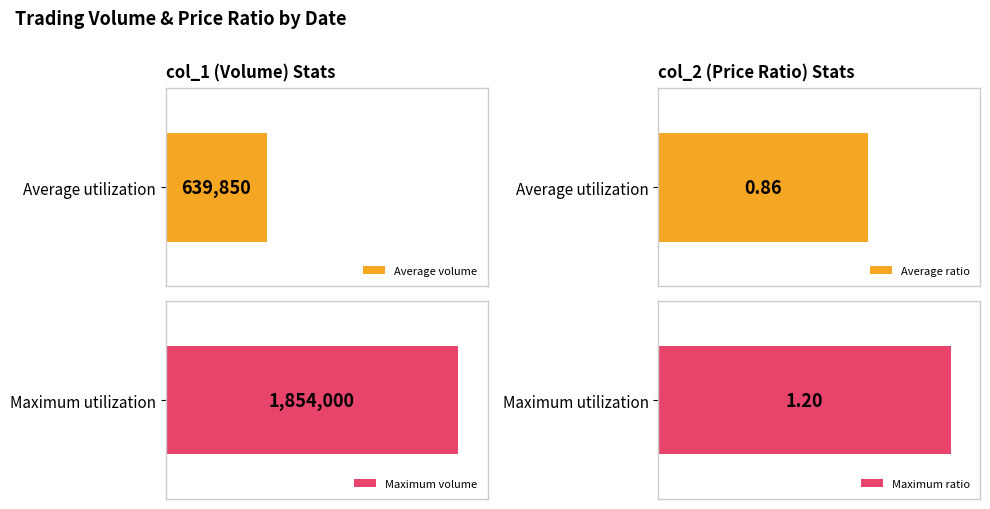

How many bars are there in each group?

2